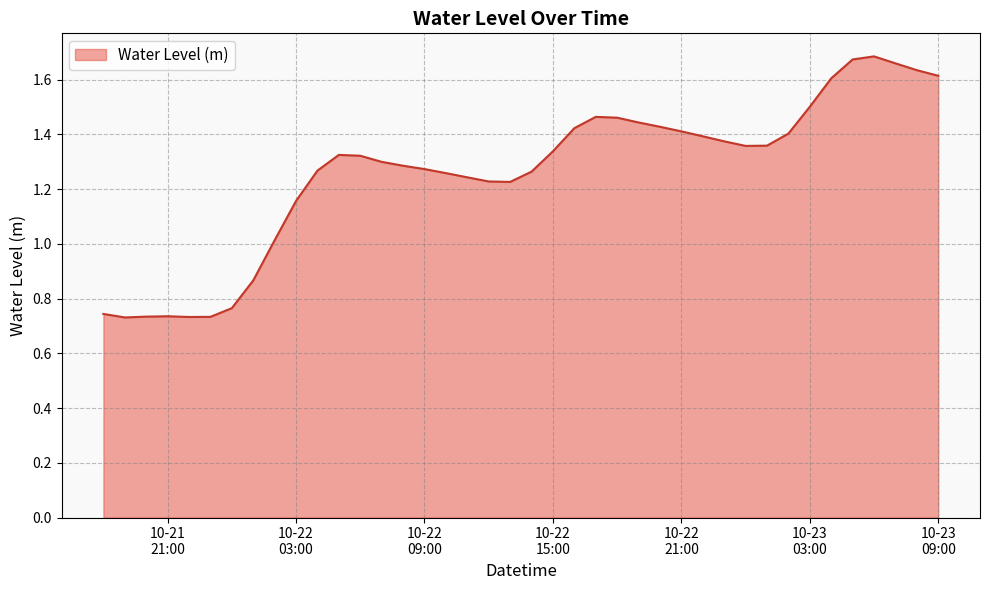

What is the difference between the maximum and minimum values?

1.0